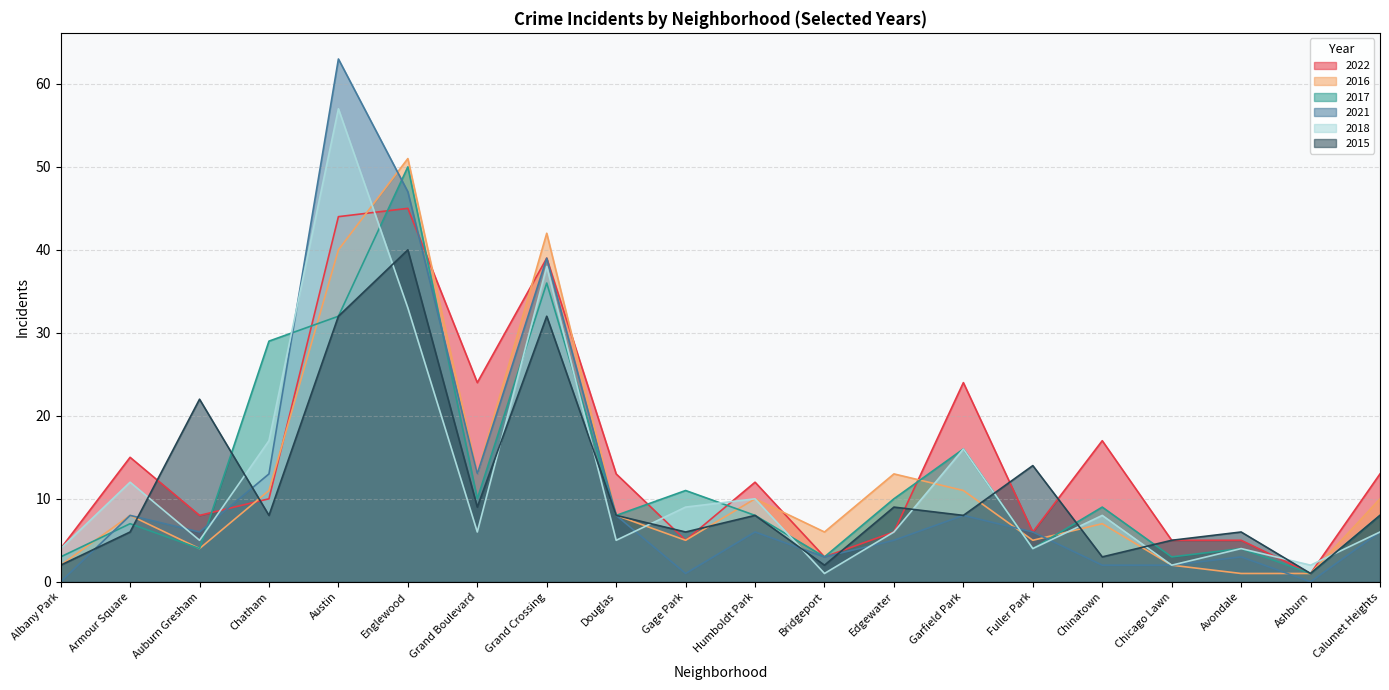

At how many categories does at least one series exceed 10?

15